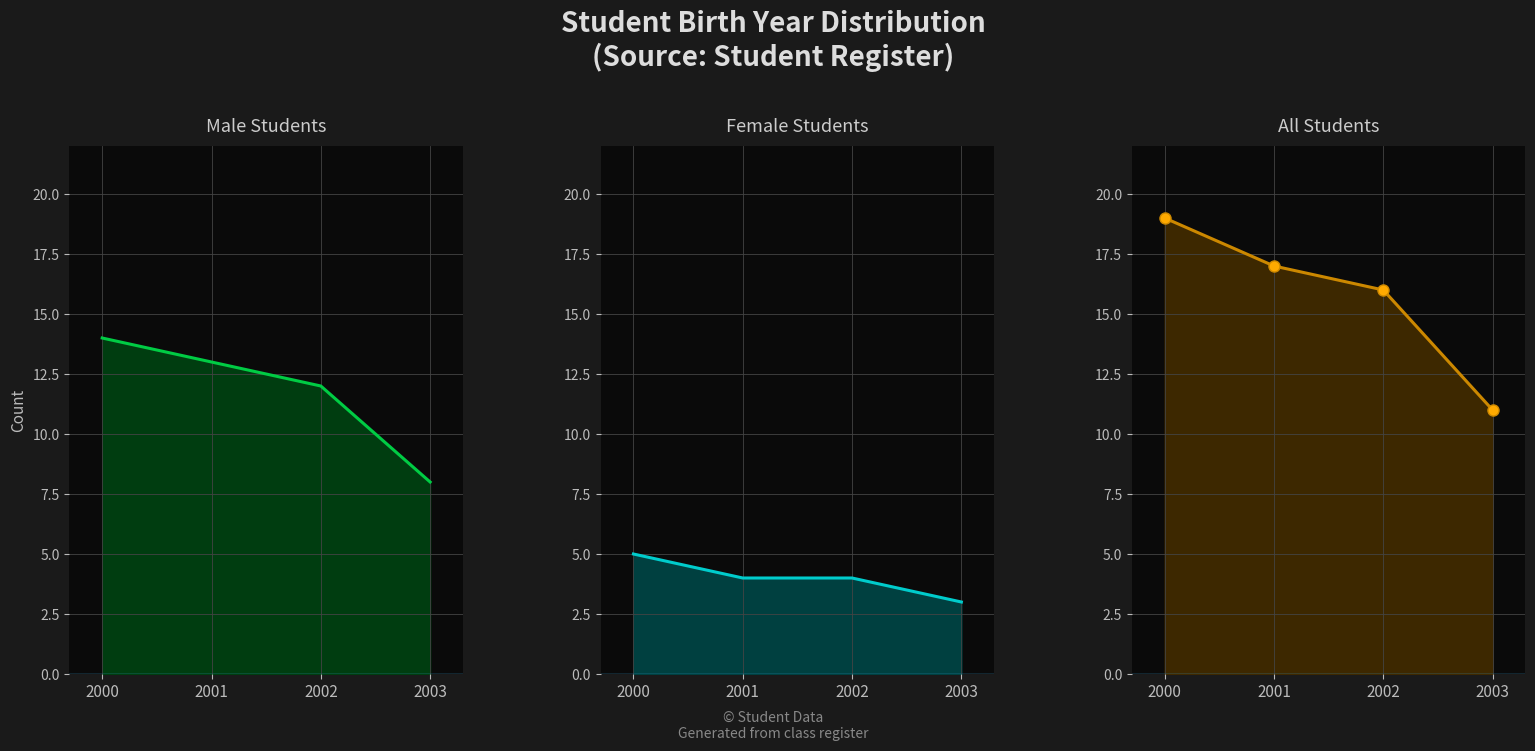

How many data points in Female are less than 4?

1